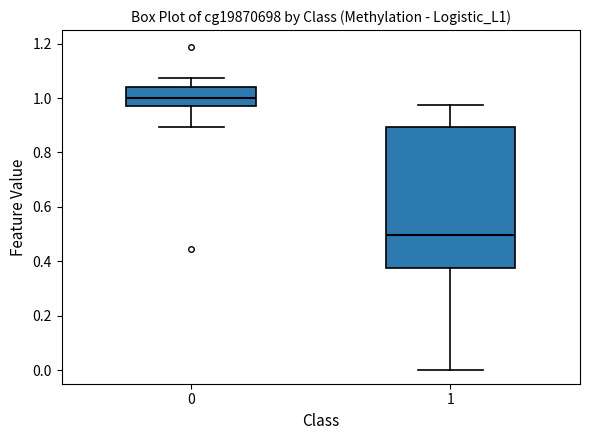

Reading left to right, read every box against the y-axis: the position of its median line, the range the box covers, and the ends of its whiskers. The values are not printed on the chart, so give them approximately, as read against the axis.

0: median 1.00, box 0.98 to 1.04, whiskers 0.90 to 1.08
1: median 0.50, box 0.38 to 0.90, whiskers 0.00 to 0.98